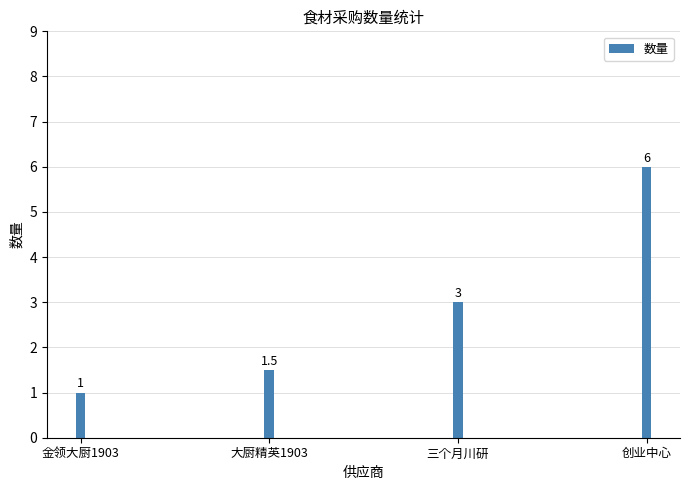

What is the maximum value shown in the chart?

6.0